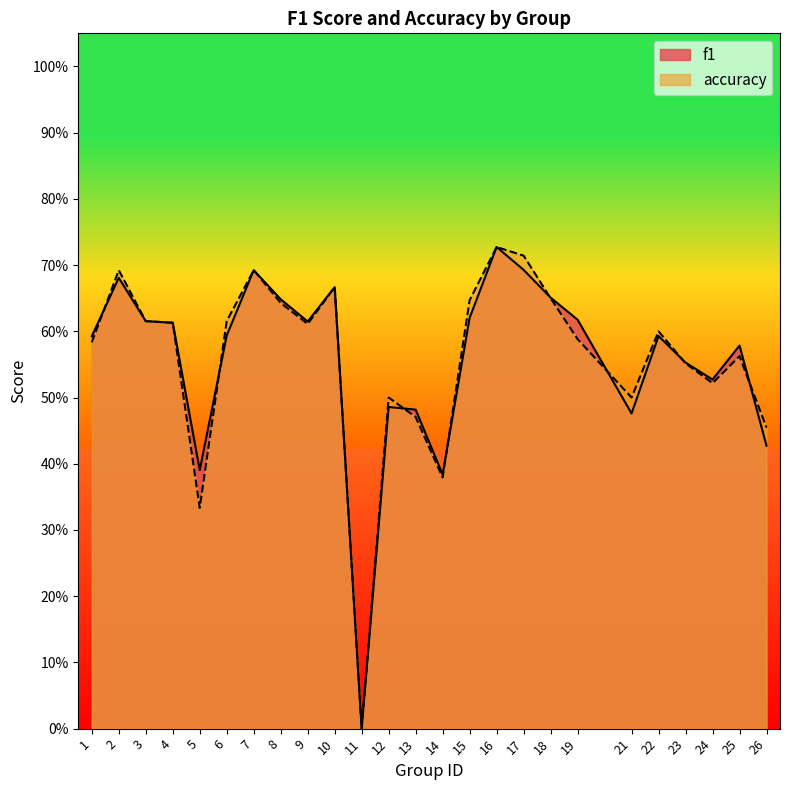

How many series are shown in this chart?

2